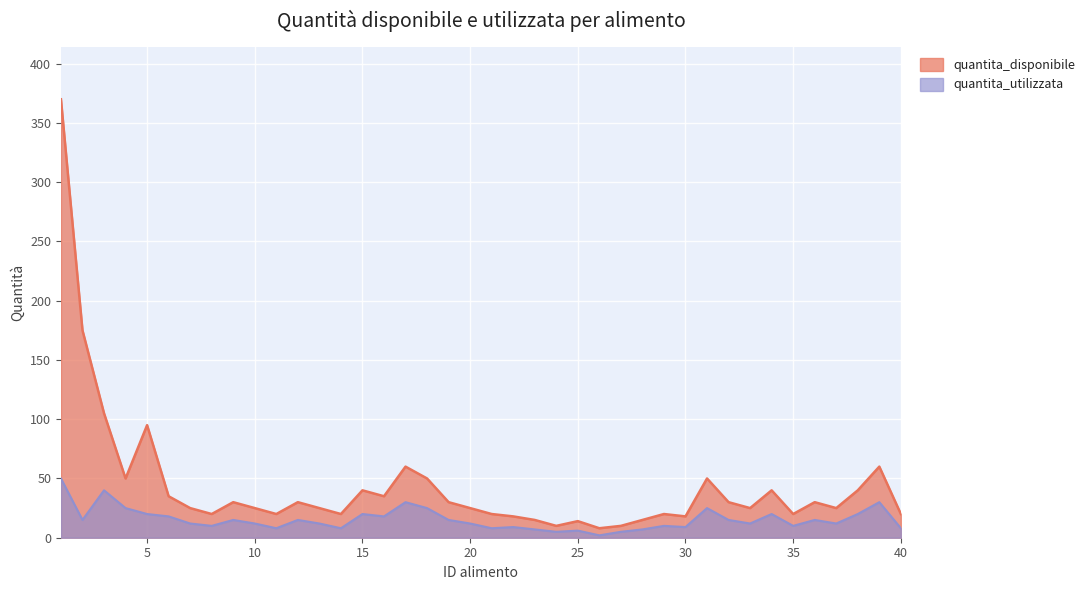

Between 18 and 21, which series saw the biggest shift?

quantita_disponibile